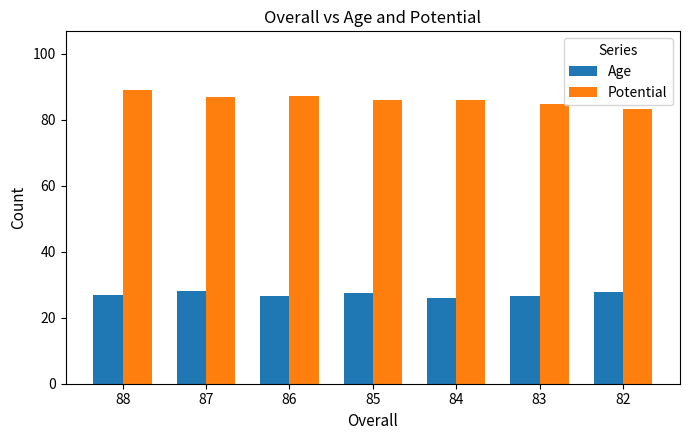

Rank the series at 86 from highest to lowest value.

Potential, Age